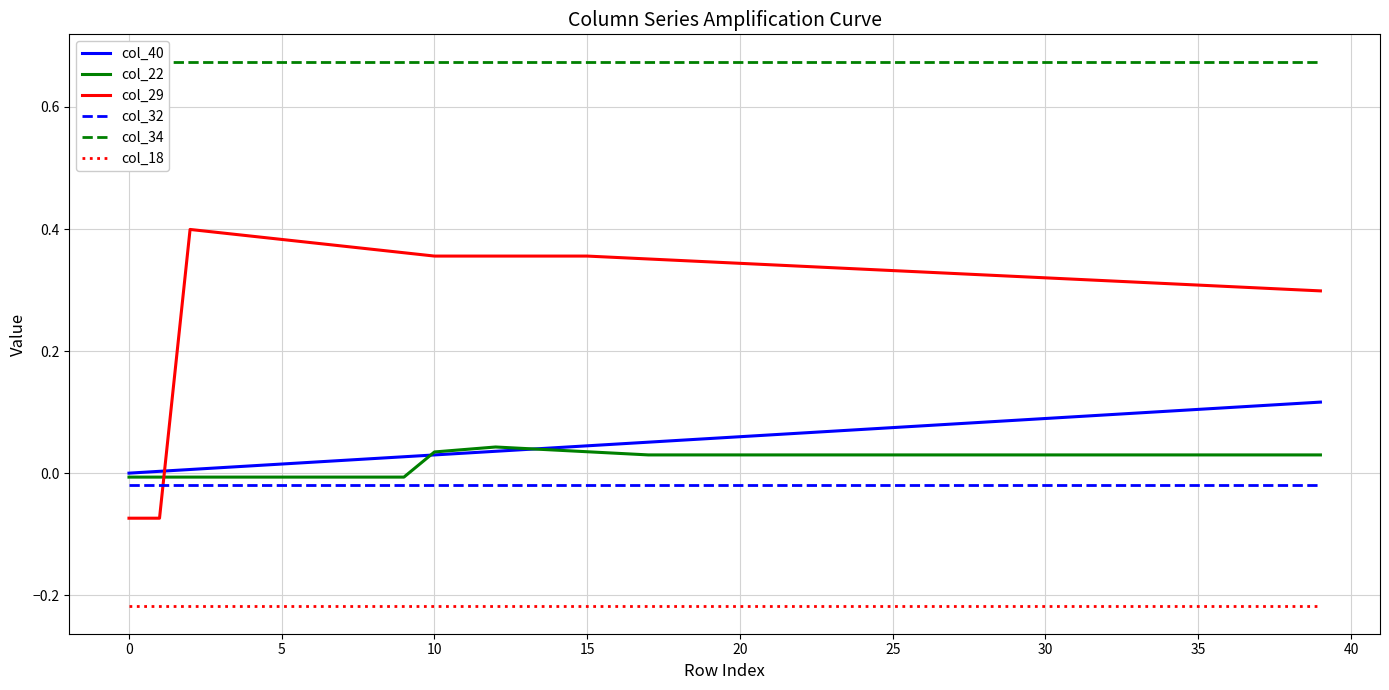

What is the sum of all col_18 values?

-8.7